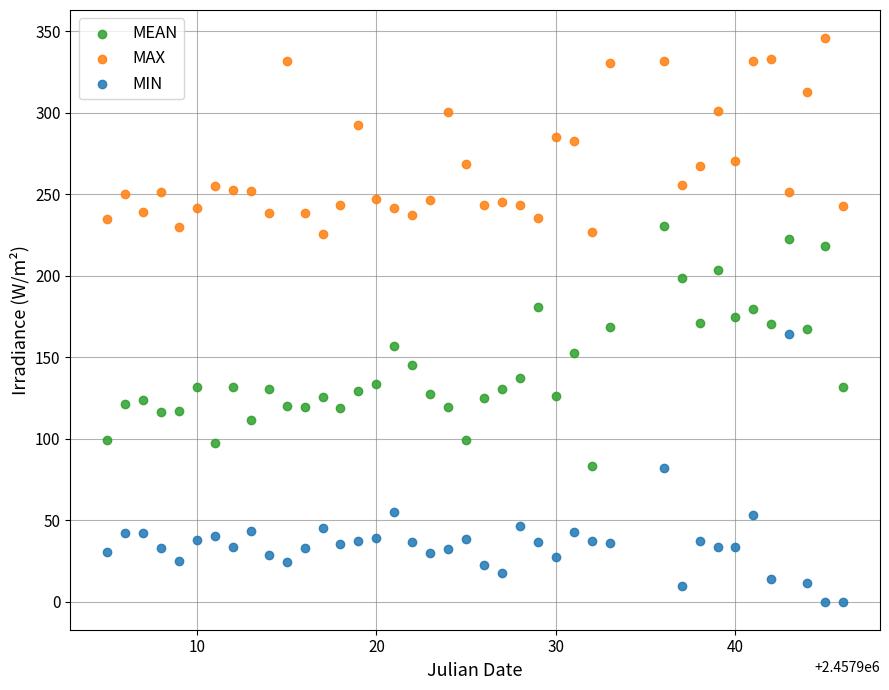

Which series has the largest Y range (max minus min)?

MIN